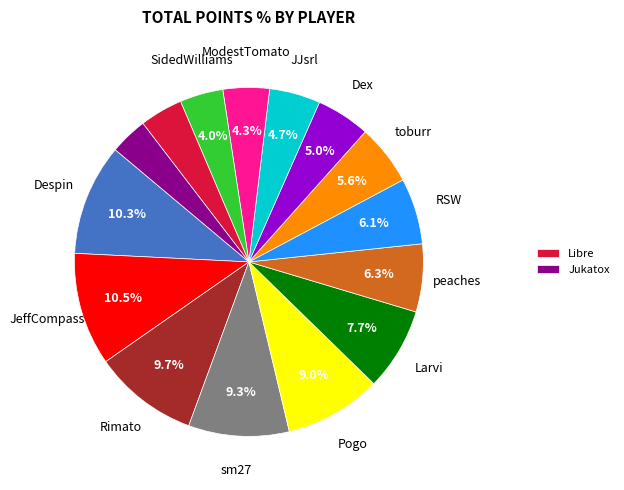

Does any single category account for the majority?

No